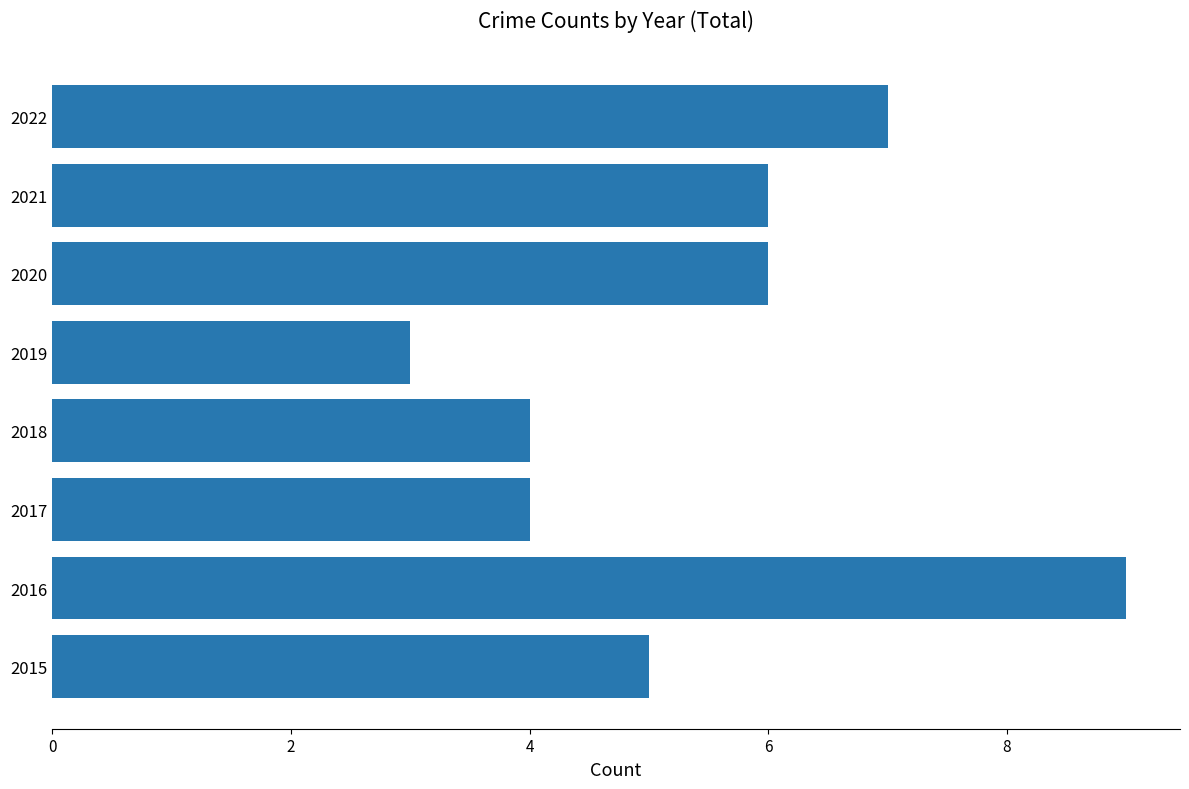

What is the ratio of the value at 2017 to the value at 2016?

0.4